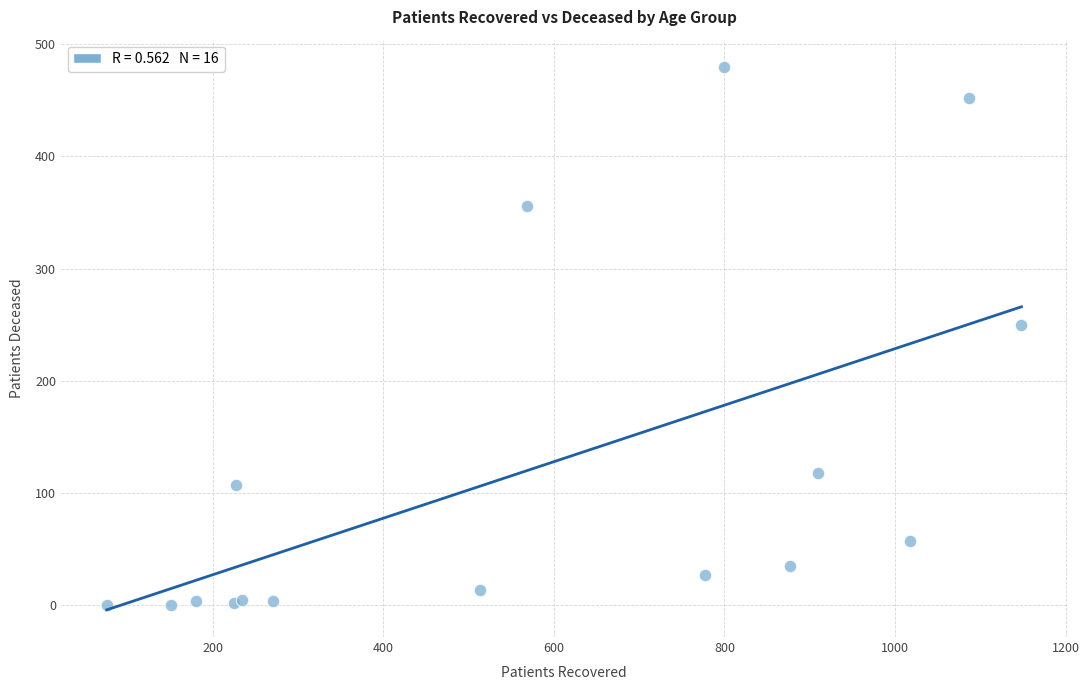

What Y value in the scatter plot is closest to 240?

250